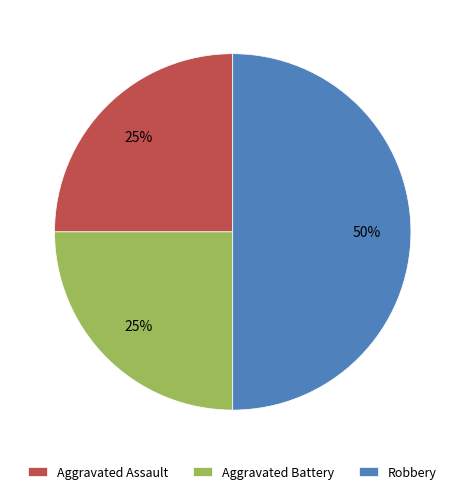

What is the ratio of the value at Robbery to the value at Aggravated Assault?

2.0